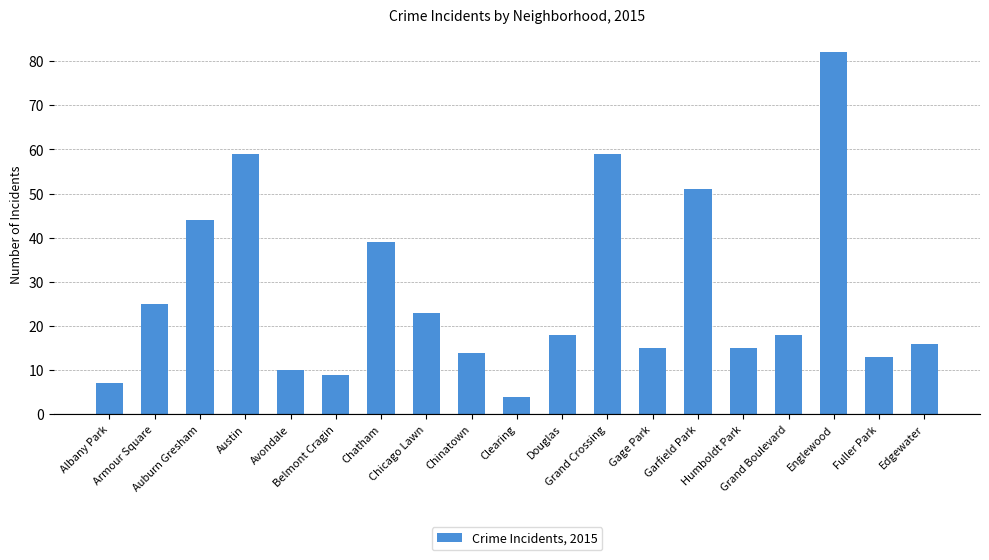

Reading left to right, transcribe all the data shown in this chart.

7	25	44	59	10	9	39	23	14	4	18	59	15	51	15	18	82	13	16